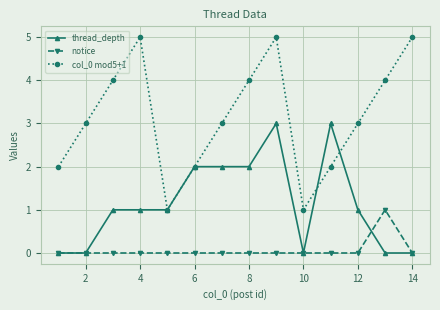

Does the chart display data point markers on the line(s)?

Yes